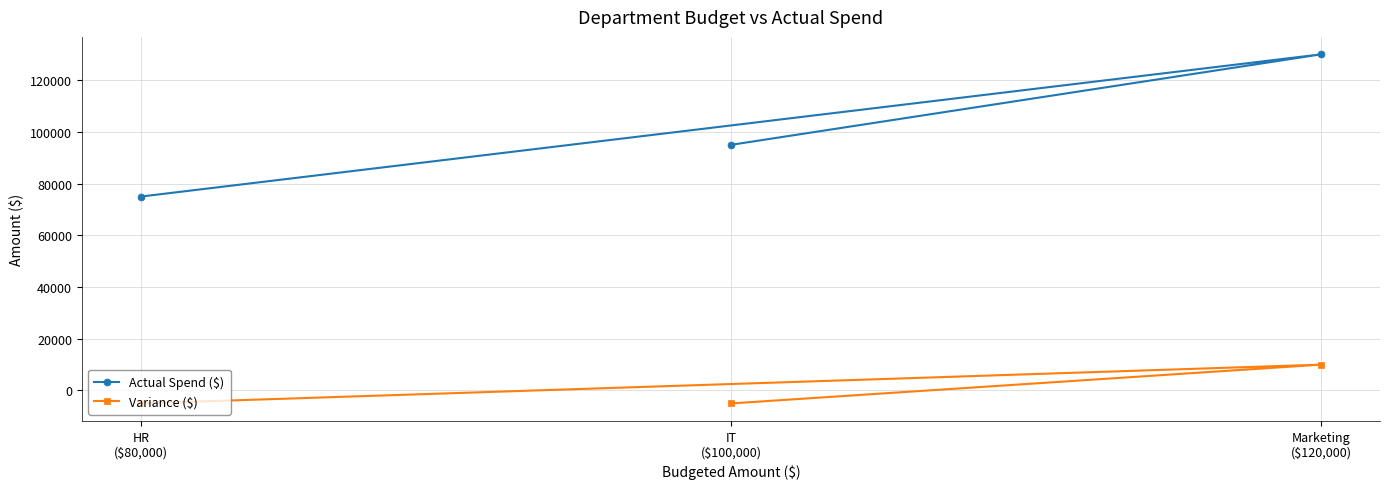

How many data points does each series have?

3